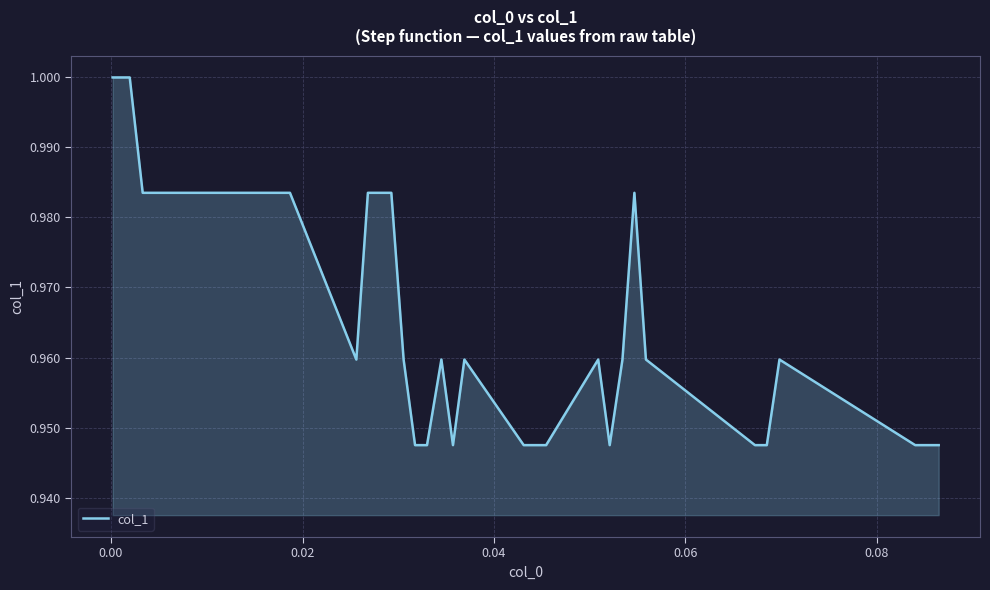

How many points are higher than both their immediate neighbors (excluding endpoints)?

5